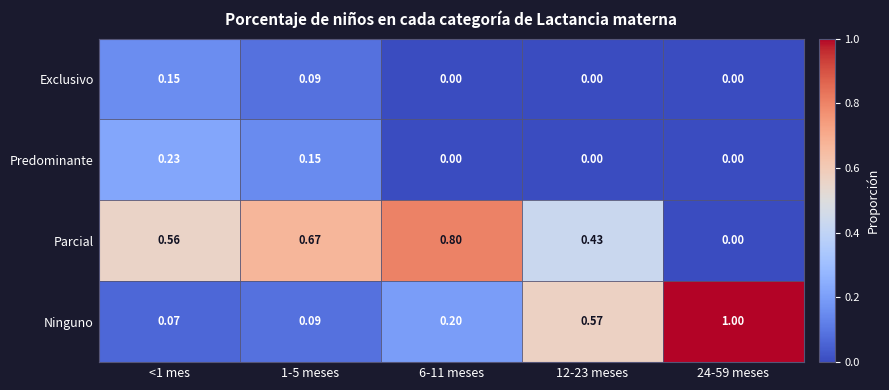

Which series has the largest total across all categories?

Parcial